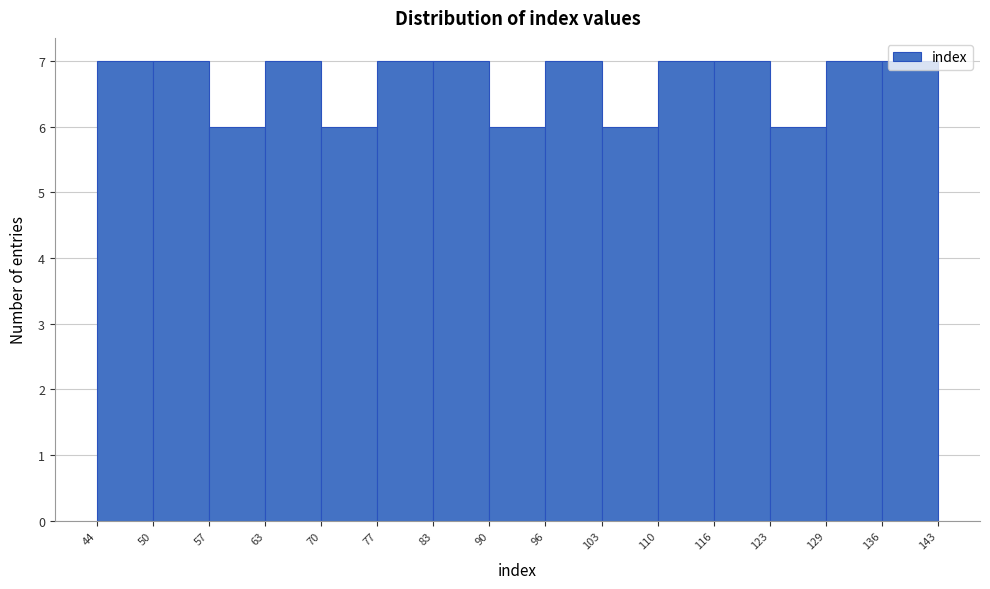

What is the height of the bar covering 57 to 63 on the x-axis? The values are not printed on the chart, so give them approximately, as read against the axis.

6